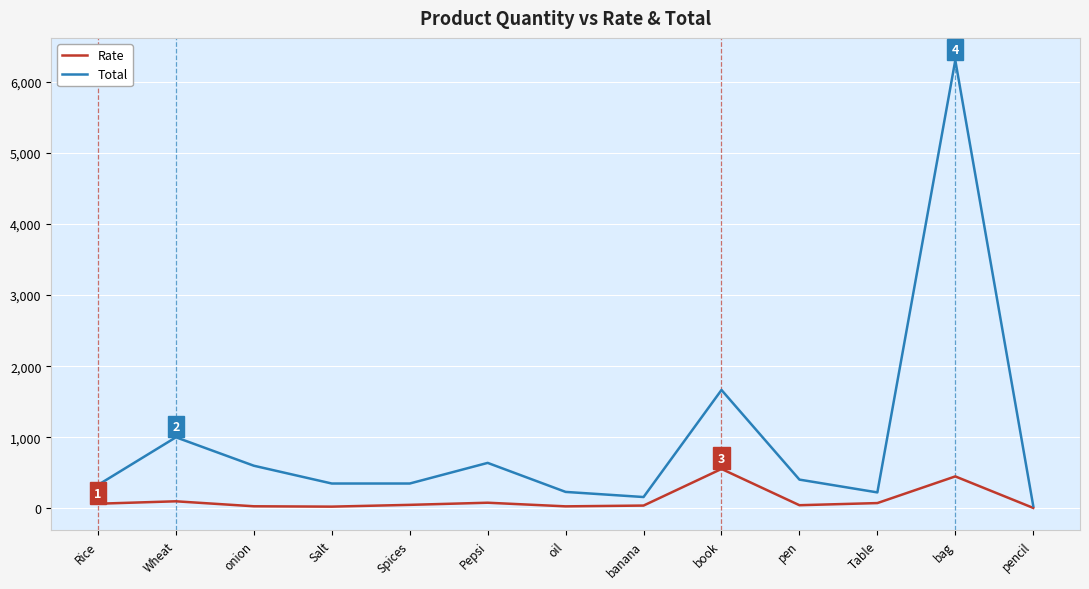

True or false: Total has a value of 482 at book.

False